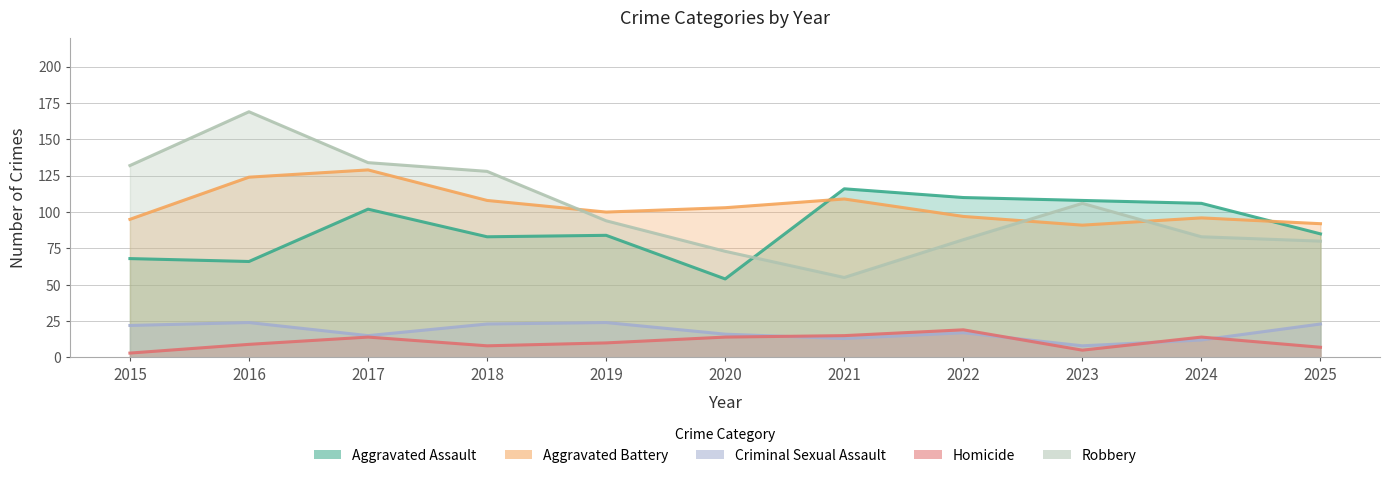

What is the average value of the Robbery series?

103